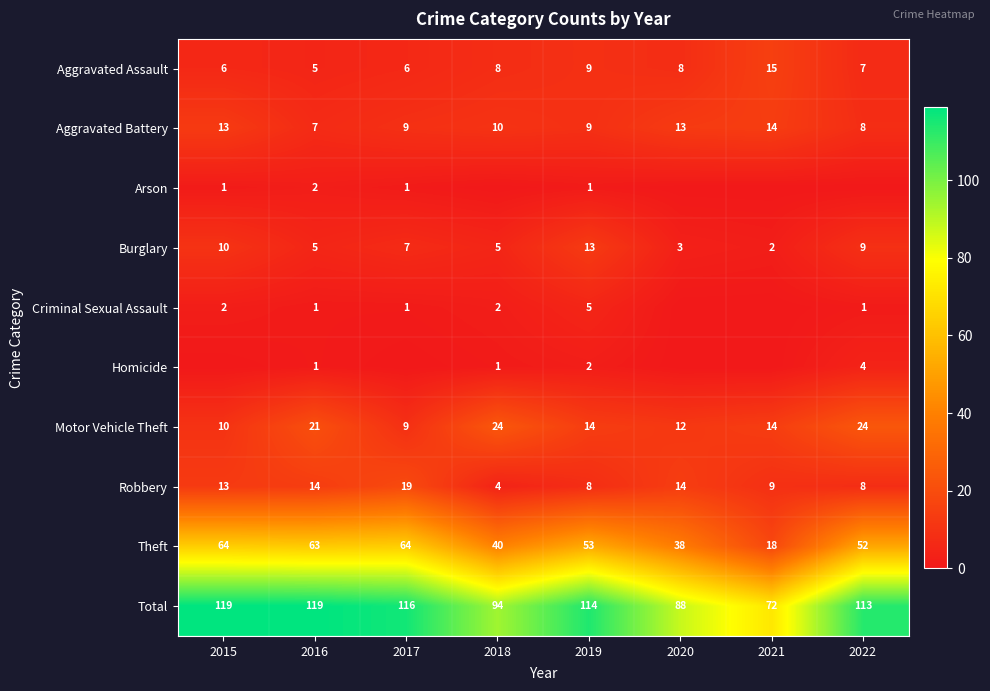

What is the average value of the Aggravated Battery series?

10